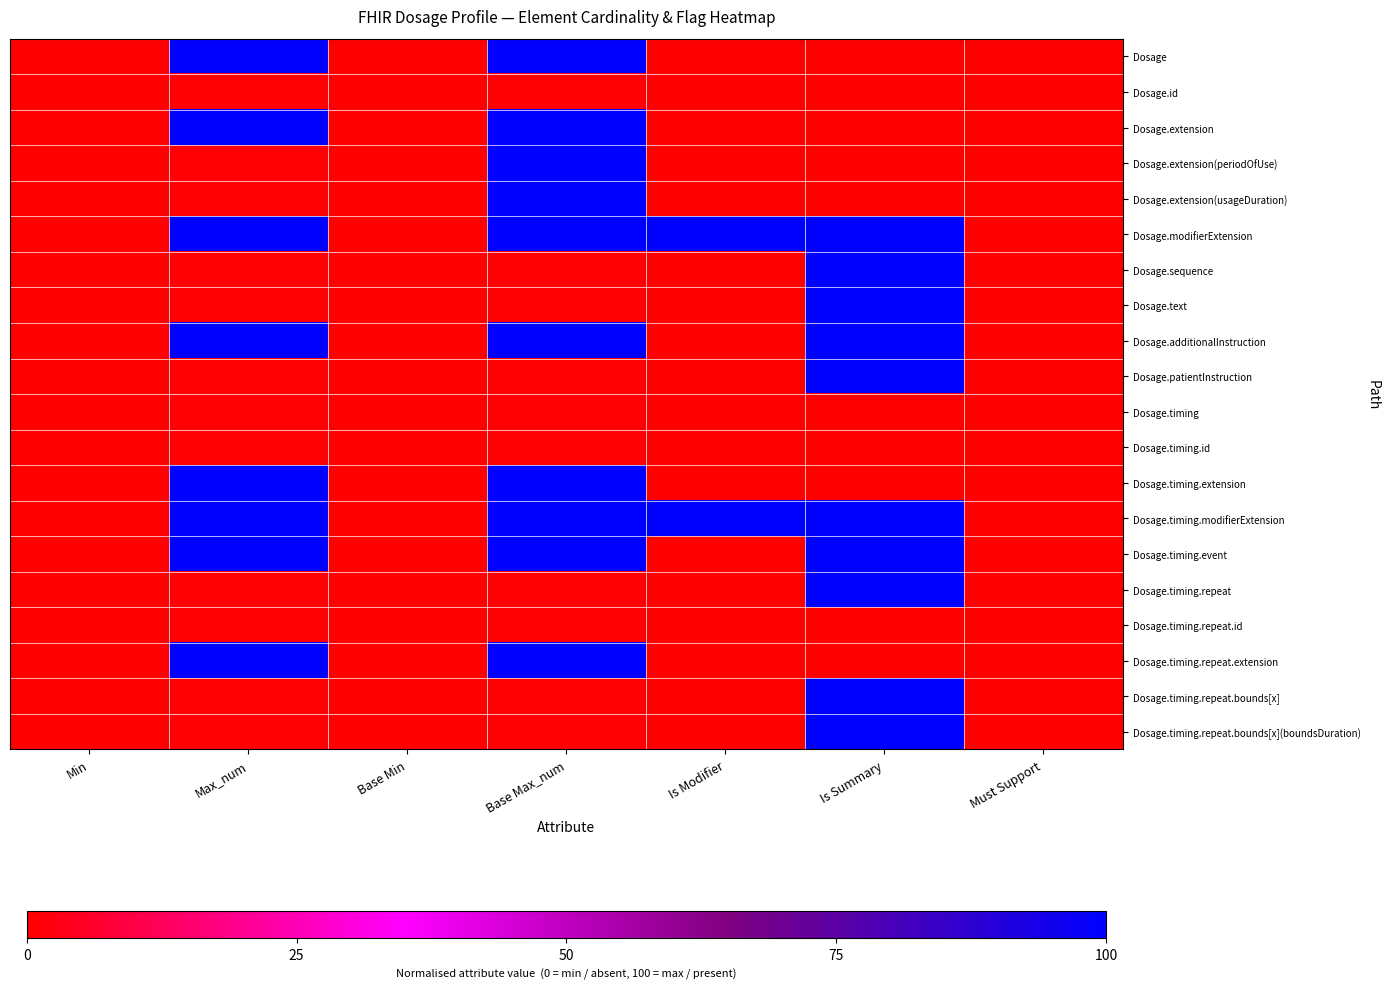

At which category is the sum across all series the highest?

Base Max_num